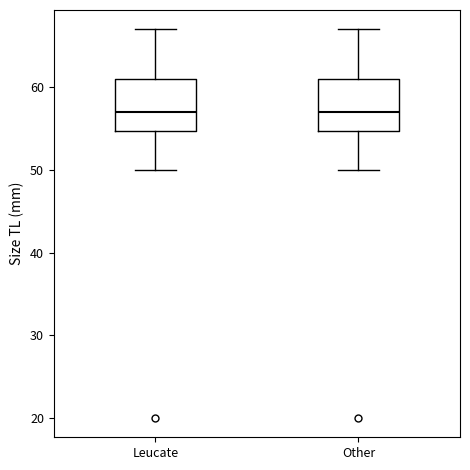

Reading left to right, read every box against the y-axis: the position of its median line, the range the box covers, and the ends of its whiskers. The values are not printed on the chart, so give them approximately, as read against the axis.

Leucate: median 57, box 55 to 61, whiskers 50 to 67
Other: median 57, box 55 to 61, whiskers 50 to 67